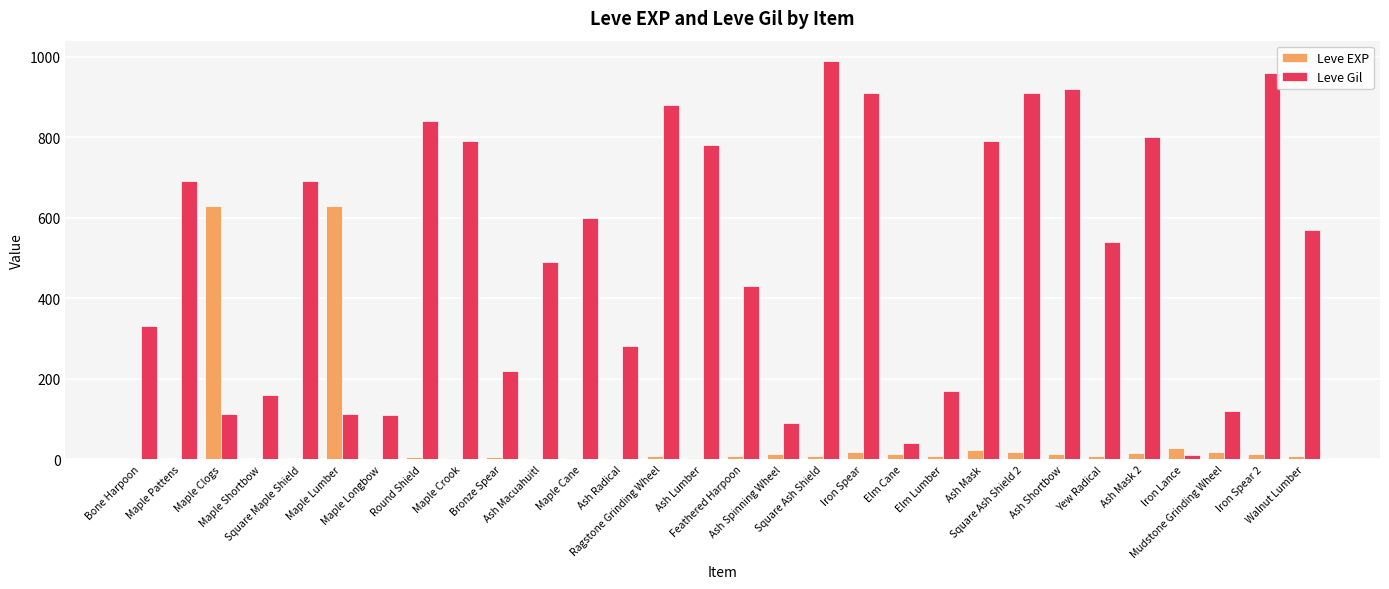

Which series has the largest total across all categories?

Leve Gil